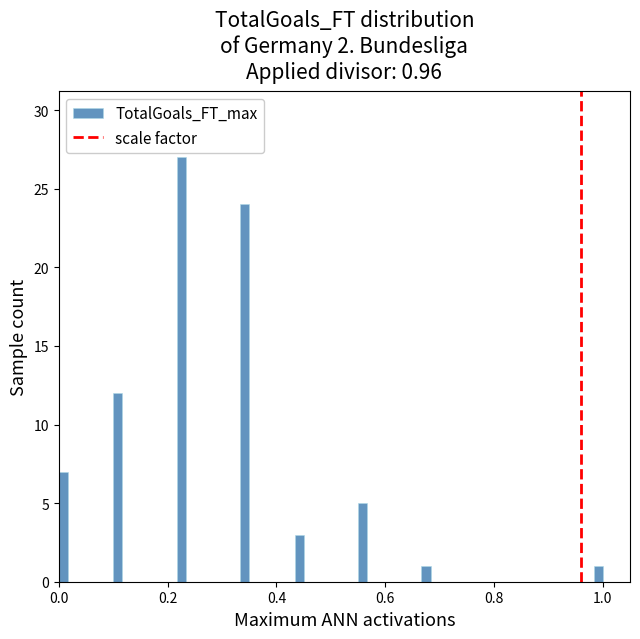

Read against the x-axis, roughly where is the centre of the tallest bar?

0.22